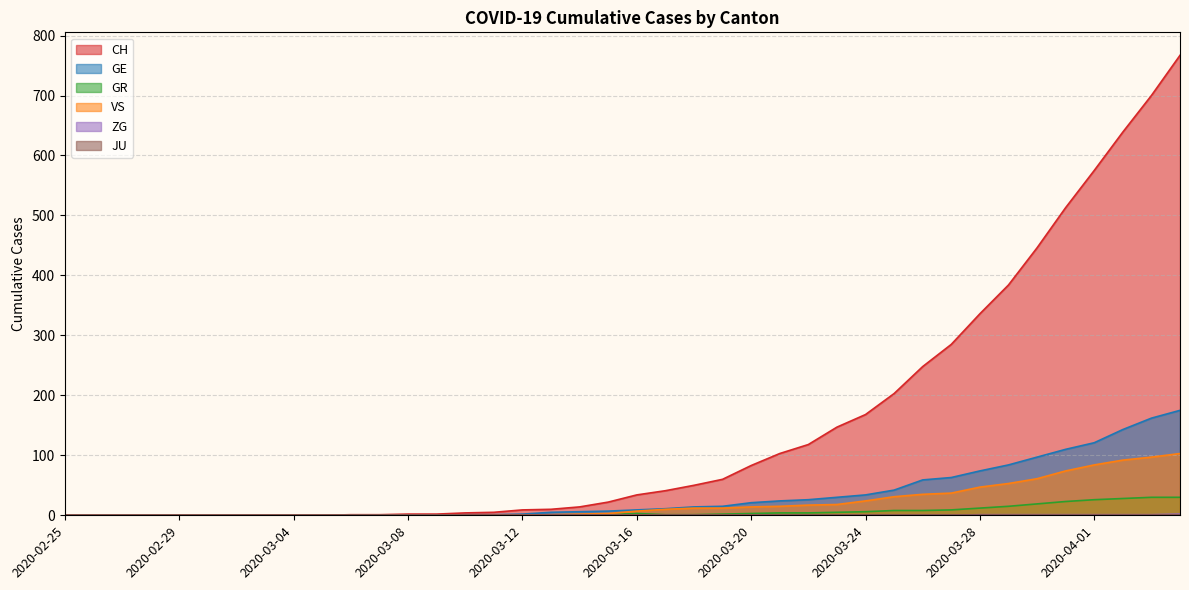

True or false: VS and ZG cross at least once.

False